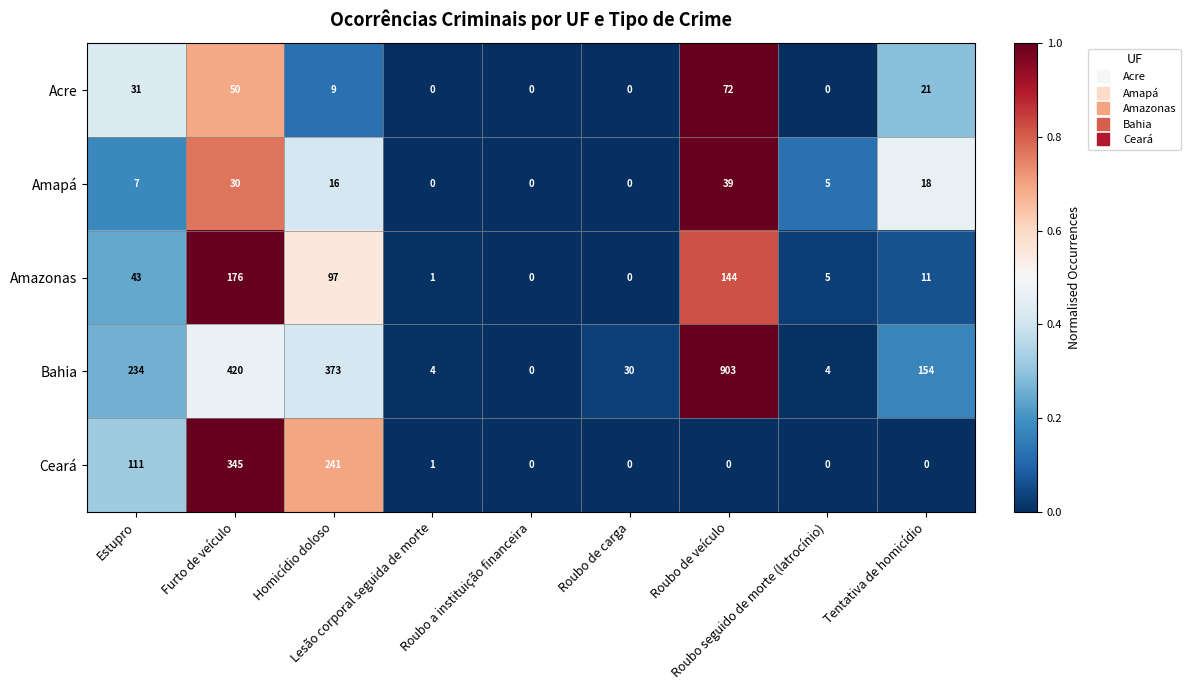

Which series has the widest spread of values?

Bahia